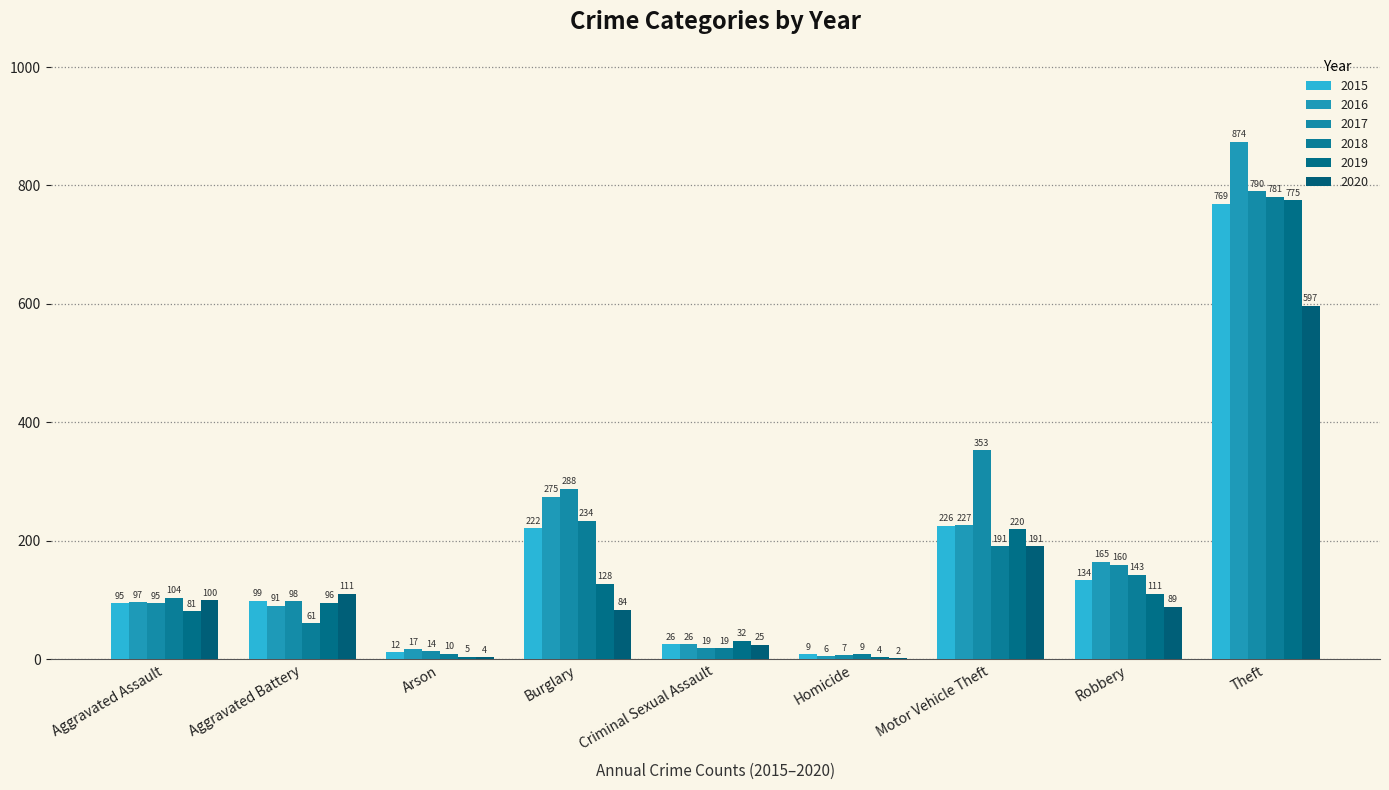

Is it true that 2016 equals 313 at Motor Vehicle Theft?

False